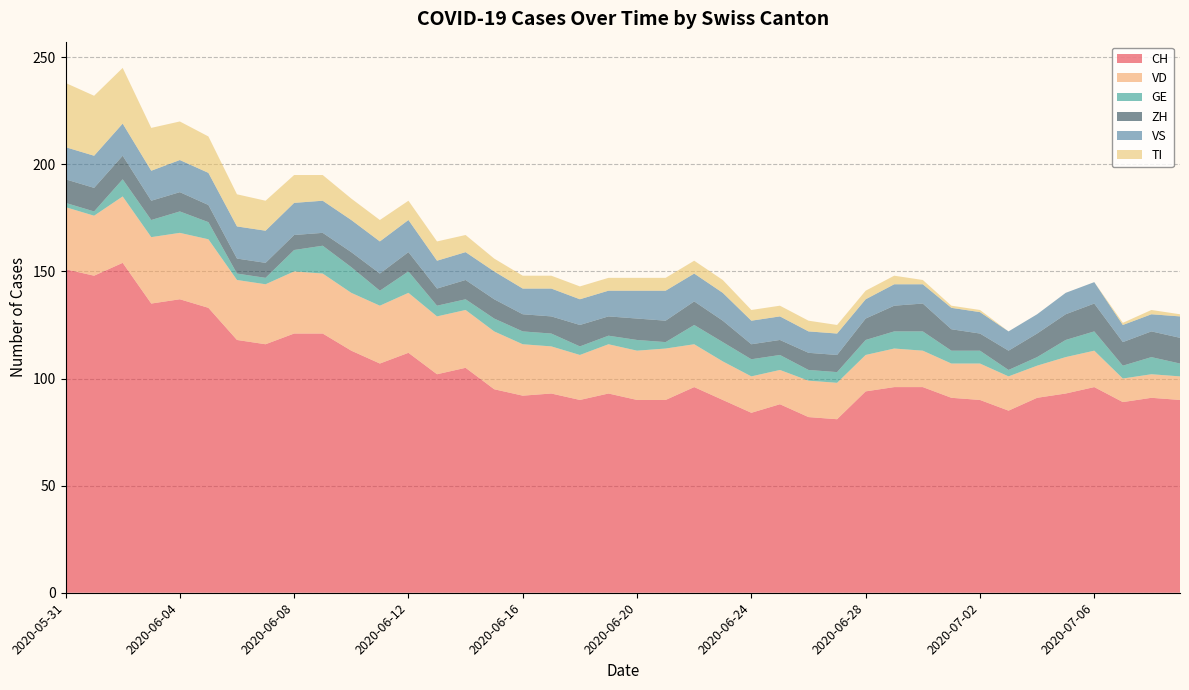

Reading left to right, list all the values displayed in this chart.

CH: 2020-05-31=151	2020-06-01=148	2020-06-02=154	2020-06-03=135	2020-06-04=137	2020-06-05=133	2020-06-06=118	2020-06-07=116	2020-06-08=121	2020-06-09=121	2020-06-10=113	2020-06-11=107	2020-06-12=112	2020-06-13=102	2020-06-14=105	2020-06-15=95	2020-06-16=92	2020-06-17=93	2020-06-18=90	2020-06-19=93	2020-06-20=90	2020-06-21=90	2020-06-22=96	2020-06-23=90	2020-06-24=84	2020-06-25=88	2020-06-26=82	2020-06-27=81	2020-06-28=94	2020-06-29=96	2020-06-30=96	2020-07-01=91	2020-07-02=90	2020-07-03=85	2020-07-04=91	2020-07-05=93	2020-07-06=96	2020-07-07=89	2020-07-08=91	2020-07-09=90
VD: 2020-05-31=29	2020-06-01=28	2020-06-02=31	2020-06-03=31	2020-06-04=31	2020-06-05=32	2020-06-06=28	2020-06-07=28	2020-06-08=29	2020-06-09=28	2020-06-10=27	2020-06-11=27	2020-06-12=28	2020-06-13=27	2020-06-14=27	2020-06-15=27	2020-06-16=24	2020-06-17=22	2020-06-18=21	2020-06-19=23	2020-06-20=23	2020-06-21=24	2020-06-22=20	2020-06-23=18	2020-06-24=17	2020-06-25=16	2020-06-26=17	2020-06-27=17	2020-06-28=17	2020-06-29=18	2020-06-30=17	2020-07-01=16	2020-07-02=17	2020-07-03=16	2020-07-04=15	2020-07-05=17	2020-07-06=17	2020-07-07=11	2020-07-08=11	2020-07-09=11
GE: 2020-05-31=2	2020-06-01=2	2020-06-02=8	2020-06-03=8	2020-06-04=10	2020-06-05=8	2020-06-06=3	2020-06-07=3	2020-06-08=10	2020-06-09=13	2020-06-10=12	2020-06-11=7	2020-06-12=10	2020-06-13=5	2020-06-14=5	2020-06-15=6	2020-06-16=6	2020-06-17=6	2020-06-18=4	2020-06-19=4	2020-06-20=5	2020-06-21=3	2020-06-22=9	2020-06-23=9	2020-06-24=8	2020-06-25=7	2020-06-26=5	2020-06-27=5	2020-06-28=7	2020-06-29=8	2020-06-30=9	2020-07-01=6	2020-07-02=6	2020-07-03=3	2020-07-04=4	2020-07-05=8	2020-07-06=9	2020-07-07=6	2020-07-08=8	2020-07-09=6
ZH: 2020-05-31=11	2020-06-01=11	2020-06-02=11	2020-06-03=9	2020-06-04=9	2020-06-05=8	2020-06-06=7	2020-06-07=7	2020-06-08=7	2020-06-09=6	2020-06-10=7	2020-06-11=8	2020-06-12=9	2020-06-13=8	2020-06-14=9	2020-06-15=9	2020-06-16=8	2020-06-17=8	2020-06-18=10	2020-06-19=9	2020-06-20=10	2020-06-21=10	2020-06-22=11	2020-06-23=10	2020-06-24=7	2020-06-25=7	2020-06-26=8	2020-06-27=8	2020-06-28=10	2020-06-29=12	2020-06-30=13	2020-07-01=10	2020-07-02=8	2020-07-03=9	2020-07-04=11	2020-07-05=12	2020-07-06=13	2020-07-07=11	2020-07-08=12	2020-07-09=12
VS: 2020-05-31=15	2020-06-01=15	2020-06-02=15	2020-06-03=14	2020-06-04=15	2020-06-05=15	2020-06-06=15	2020-06-07=15	2020-06-08=15	2020-06-09=15	2020-06-10=15	2020-06-11=15	2020-06-12=15	2020-06-13=13	2020-06-14=13	2020-06-15=13	2020-06-16=12	2020-06-17=13	2020-06-18=12	2020-06-19=12	2020-06-20=13	2020-06-21=14	2020-06-22=13	2020-06-23=13	2020-06-24=11	2020-06-25=11	2020-06-26=10	2020-06-27=10	2020-06-28=9	2020-06-29=10	2020-06-30=9	2020-07-01=10	2020-07-02=10	2020-07-03=9	2020-07-04=9	2020-07-05=10	2020-07-06=10	2020-07-07=8	2020-07-08=8	2020-07-09=10
TI: 2020-05-31=30	2020-06-01=28	2020-06-02=26	2020-06-03=20	2020-06-04=18	2020-06-05=17	2020-06-06=15	2020-06-07=14	2020-06-08=13	2020-06-09=12	2020-06-10=10	2020-06-11=10	2020-06-12=9	2020-06-13=9	2020-06-14=8	2020-06-15=6	2020-06-16=6	2020-06-17=6	2020-06-18=6	2020-06-19=6	2020-06-20=6	2020-06-21=6	2020-06-22=6	2020-06-23=6	2020-06-24=5	2020-06-25=5	2020-06-26=5	2020-06-27=4	2020-06-28=4	2020-06-29=4	2020-06-30=2	2020-07-01=1	2020-07-02=1	2020-07-03=0	2020-07-04=0	2020-07-05=0	2020-07-06=0	2020-07-07=1	2020-07-08=2	2020-07-09=1